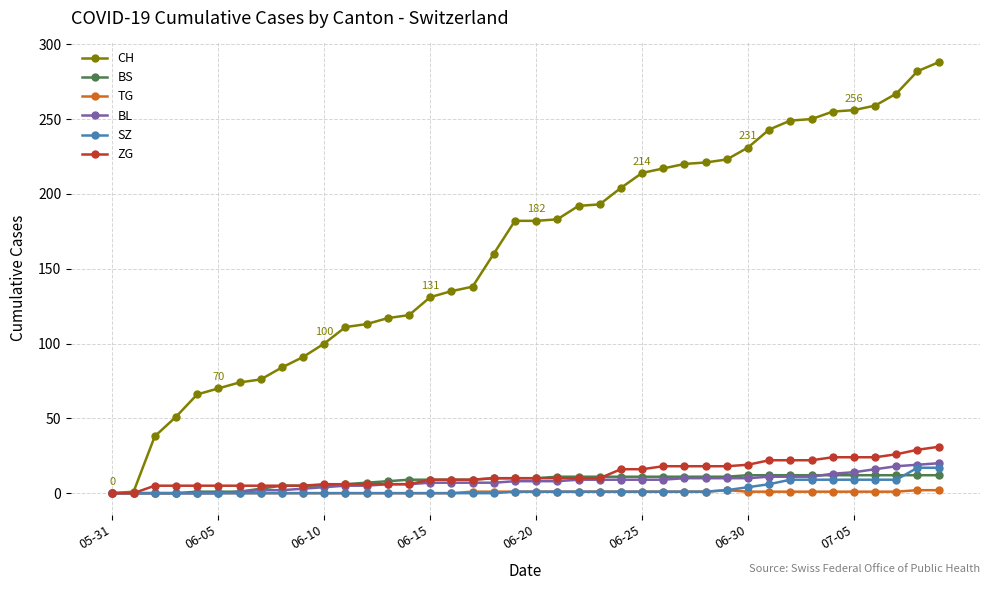

What is the maximum value shown in the chart?

288